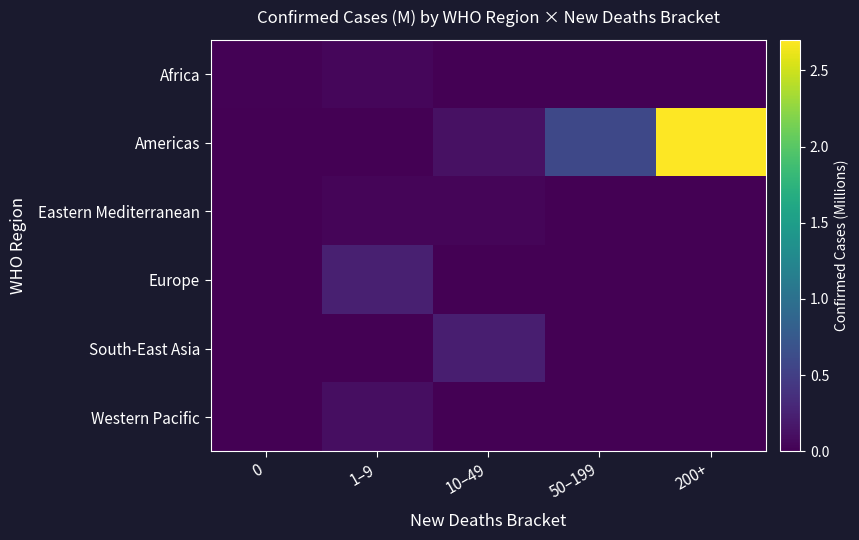

Which series has the largest total across all categories?

Americas